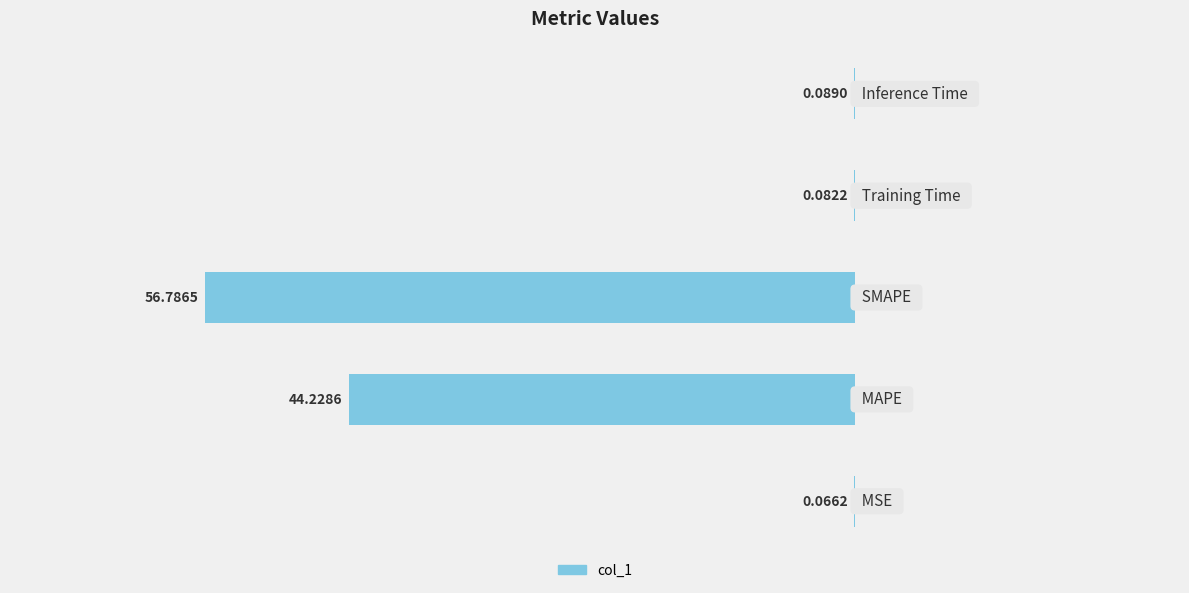

What is the difference between the maximum and second lowest values?

56.7